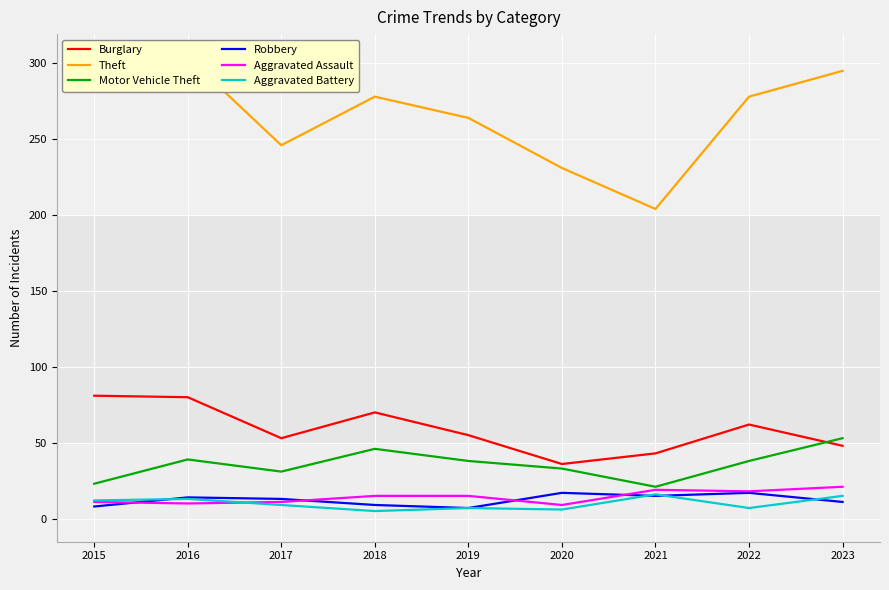

List the labels in order of Theft value, smallest first.

2021, 2020, 2017, 2019, 2018, 2022, 2015, 2023, 2016